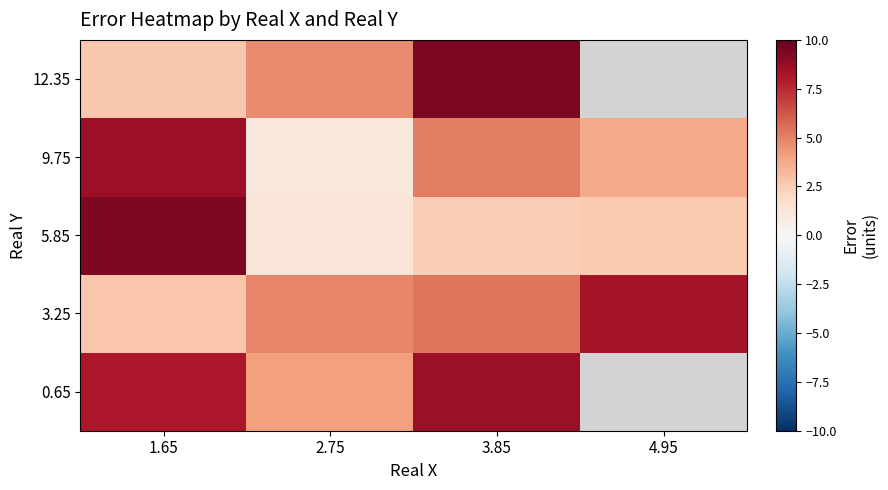

Where does the 5.85 series first go above 2?

1.65